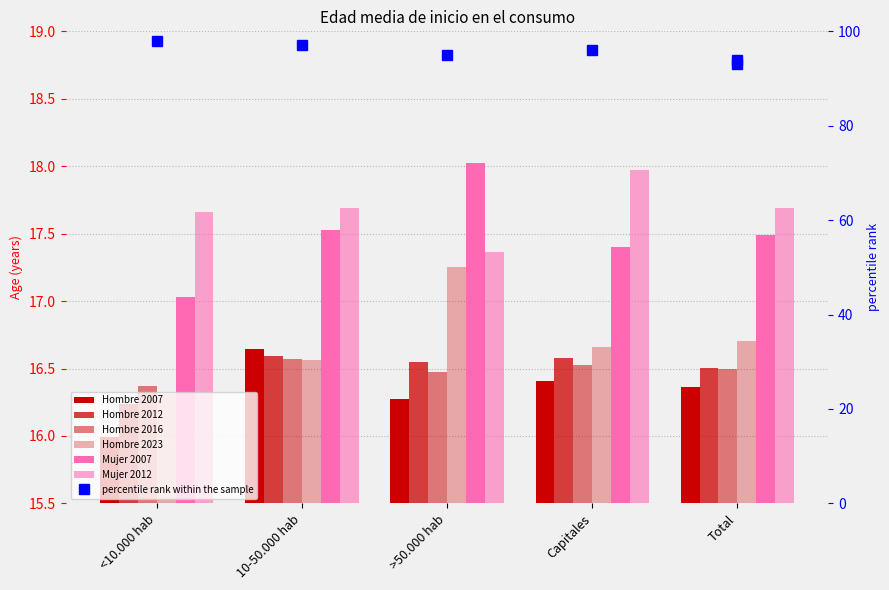

Count the number of categories in the chart.

5